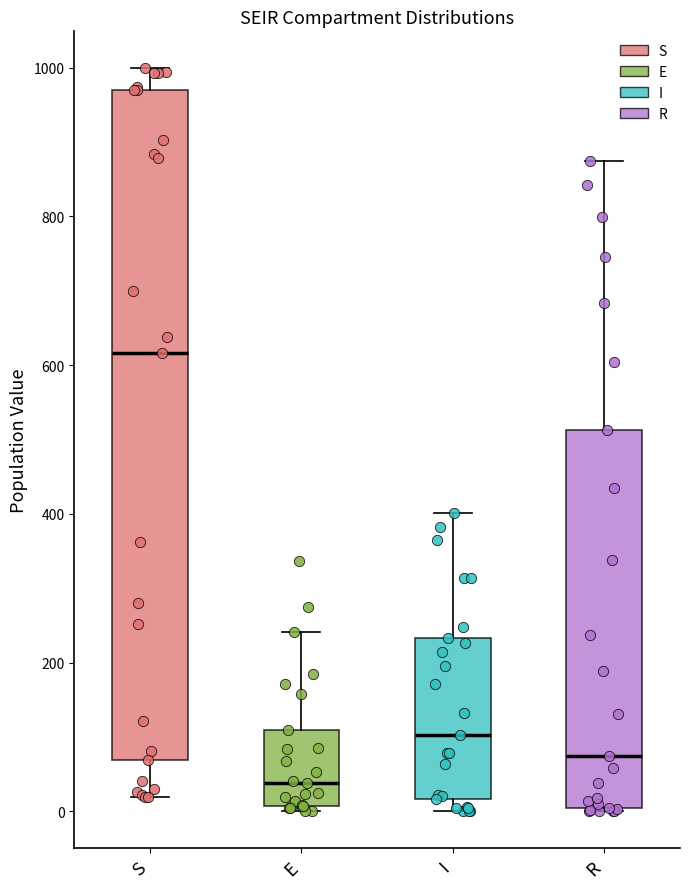

Reading left to right, read every box against the y-axis: the position of its median line, the range the box covers, and the ends of its whiskers. The values are not printed on the chart, so give them approximately, as read against the axis.

S: median 620, box 60 to 960, whiskers 20 to 1000
E: median 40, box 0 to 100, whiskers 0 (just below the box's lower edge) to 240
I: median 100, box 20 to 240, whiskers 0 to 400
R: median 80, box 0 to 520, whiskers 0 to 880